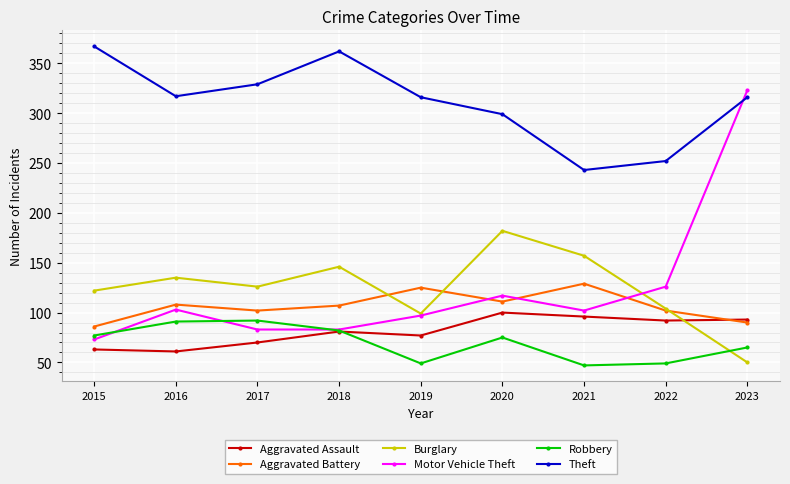

The Aggravated Battery series shows 41 at 2022. True or false?

False